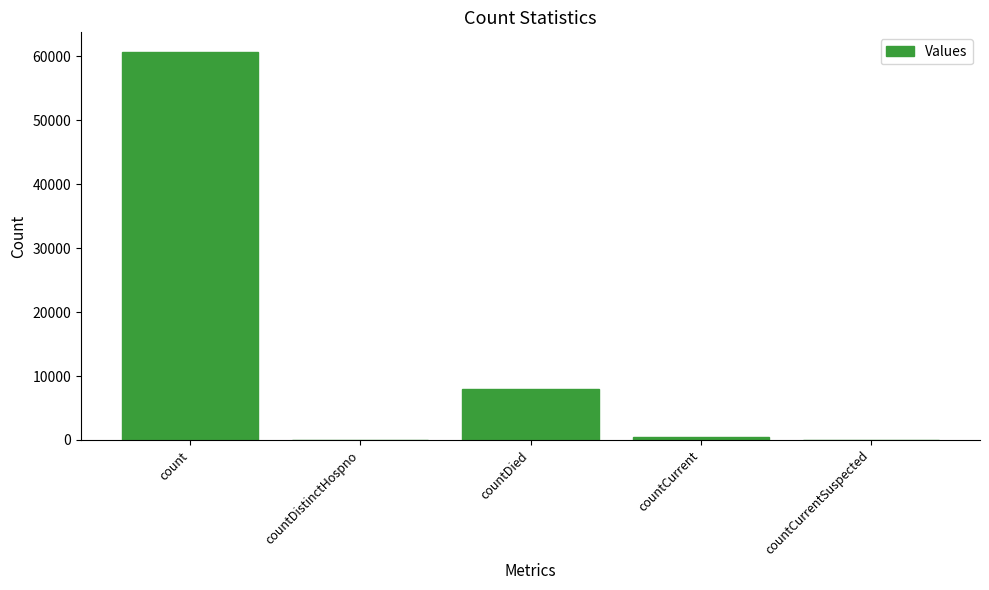

What is the sum of all values?

69137